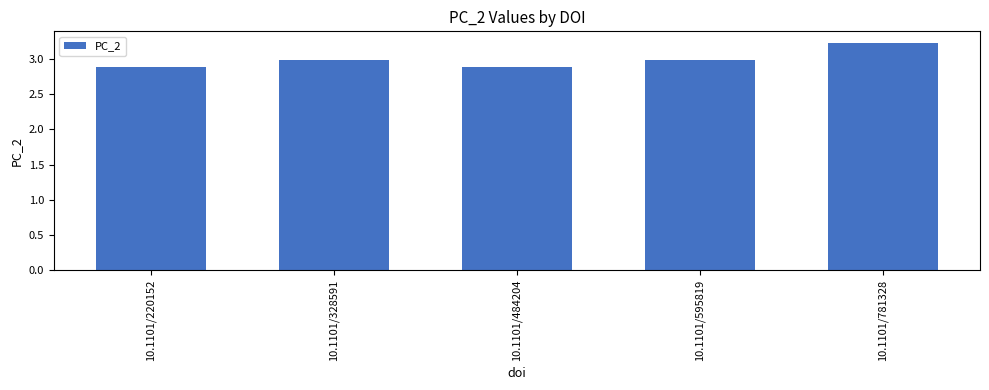

How many bars are there in total?

5